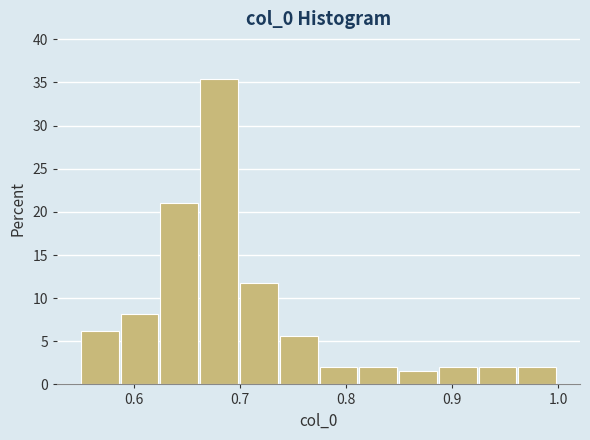

Around what value on the x-axis is the tallest bar? Give the approximate position of its centre, as read against the axis.

0.68